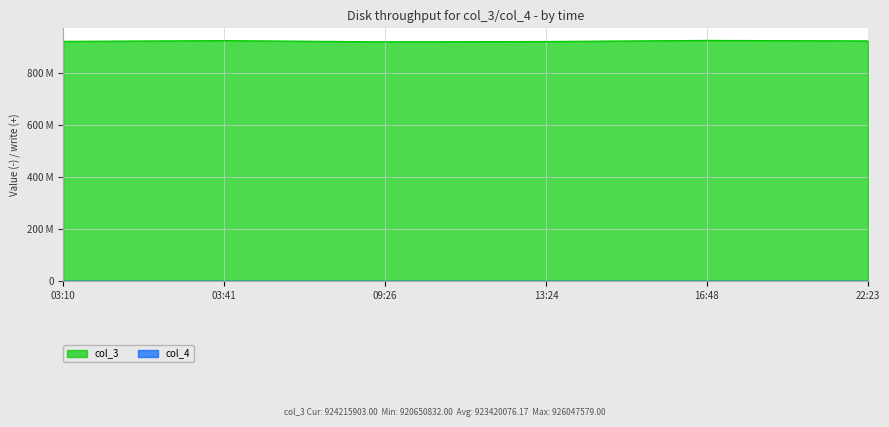

What is the average value of the col_4 series?

923420